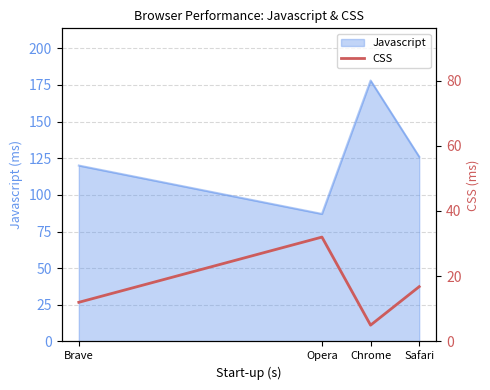

The value of Javascript at Safari is 200. True or false?

False